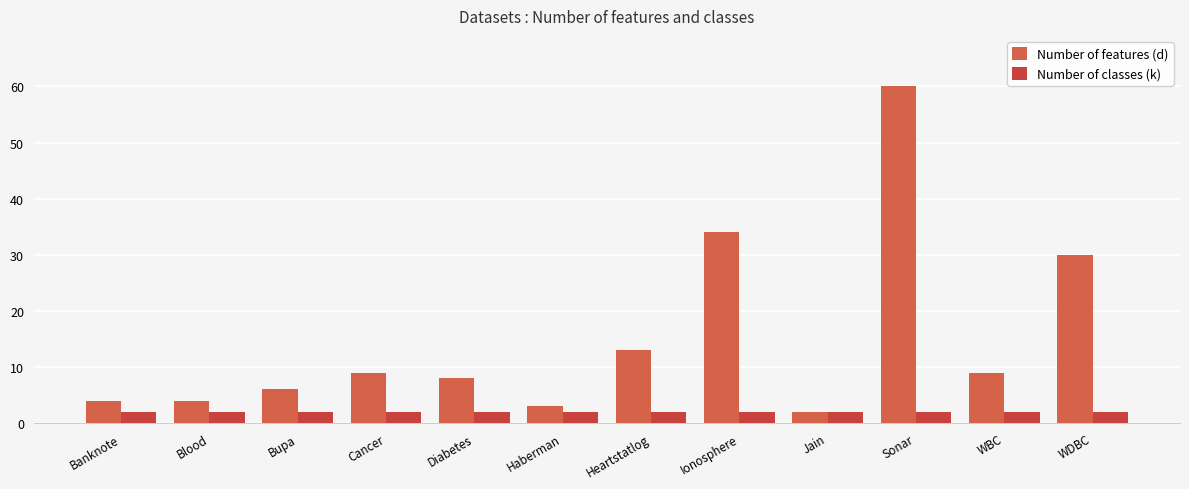

At which label does Number of features (d) reach its minimum?

Jain